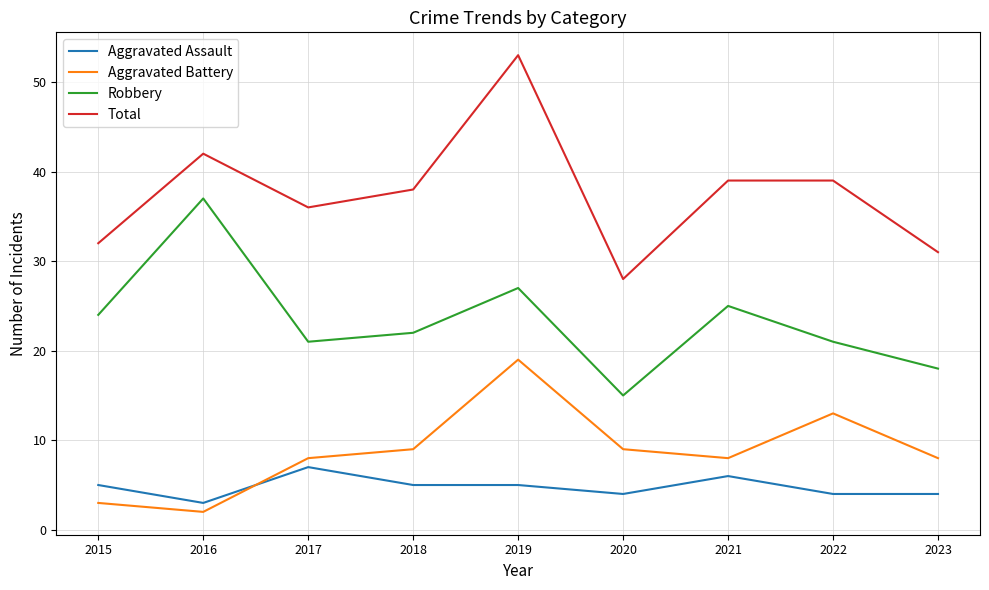

What value does the Robbery series have at 2019?

27